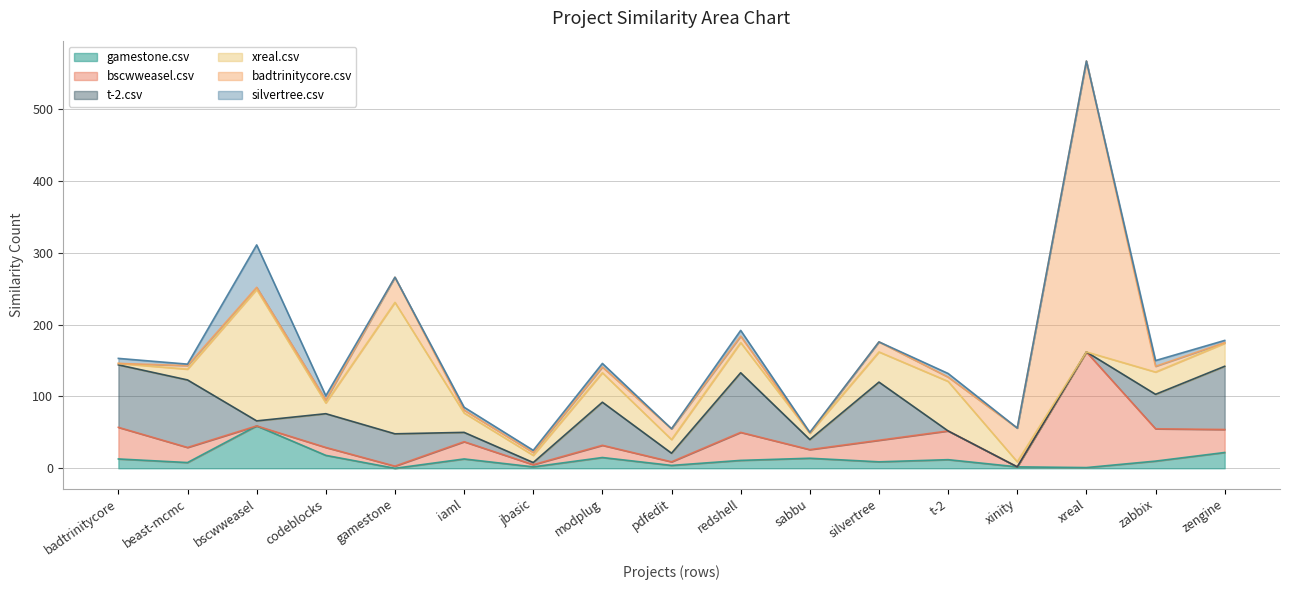

Rank the series at pdfedit.csv from highest to lowest value.

xreal.csv, badtrinitycore.csv, t-2.csv, bscwweasel.csv, gamestone.csv, silvertree.csv